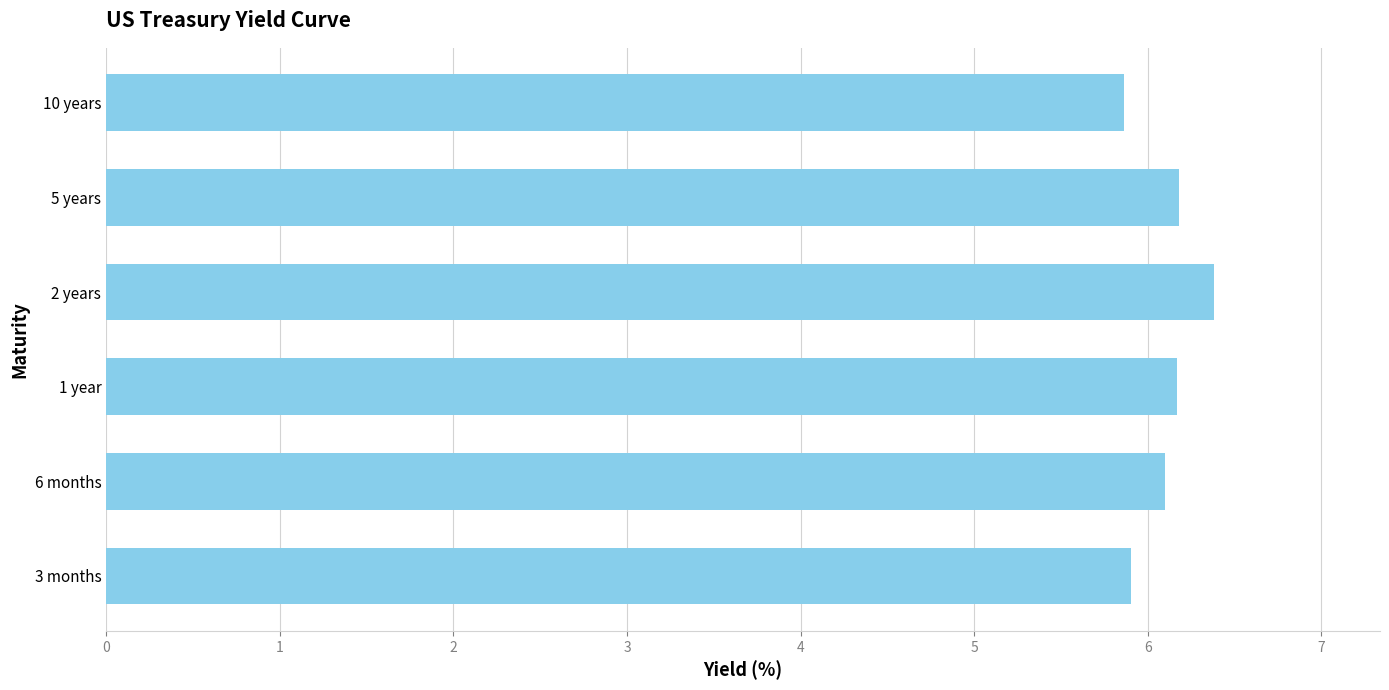

What is the average value?

6.1